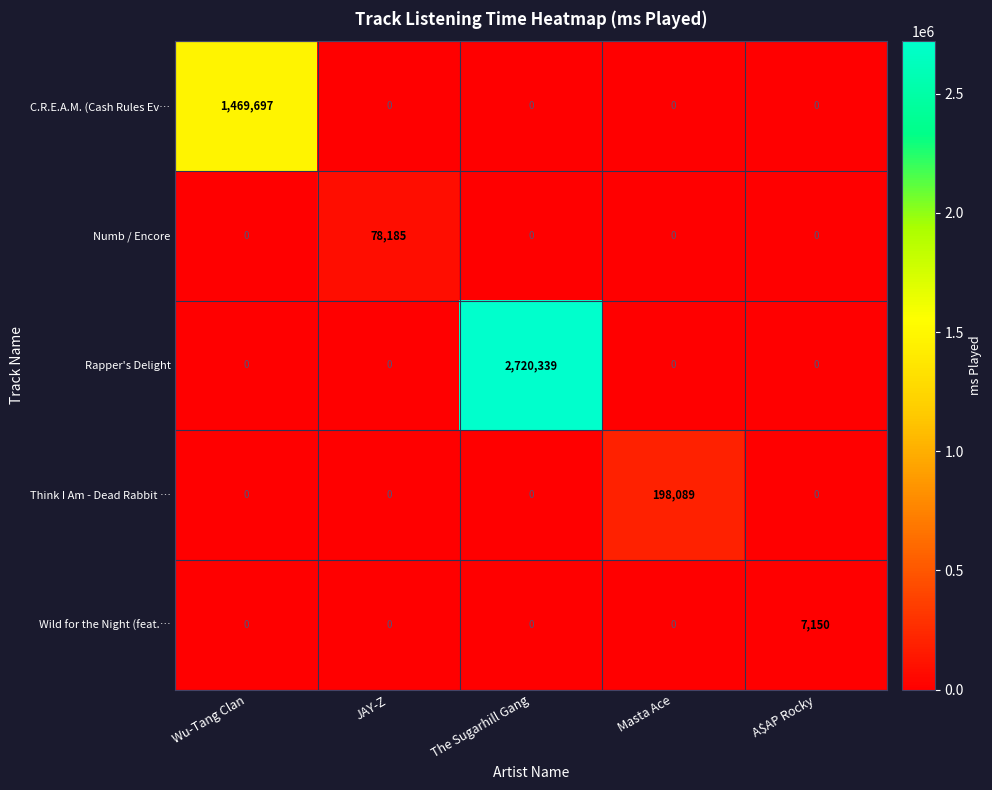

What is the difference between the Rapper's Delight values at Masta Ace and The Sugarhill Gang?

2720339